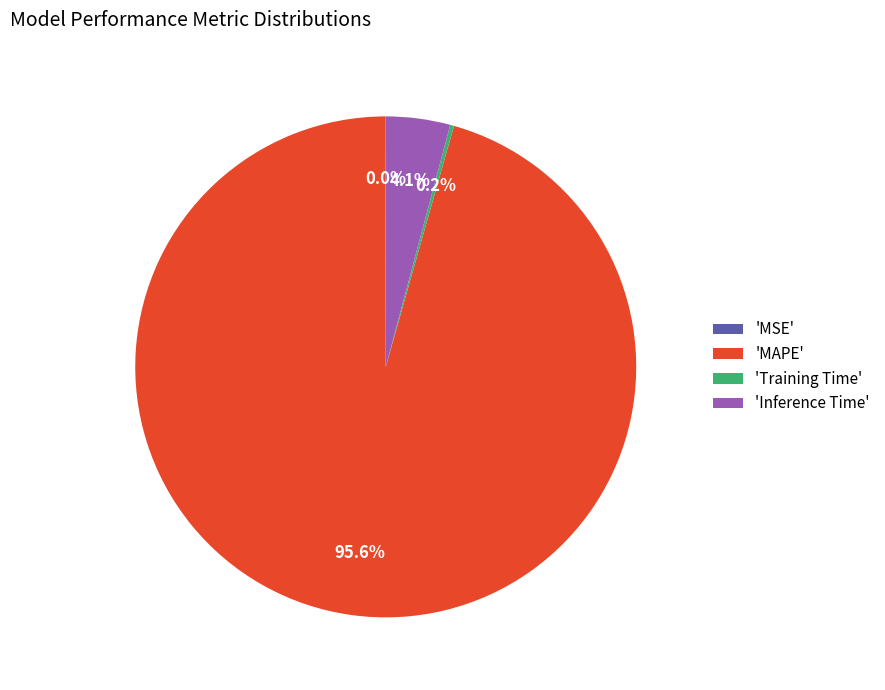

Which slice is the largest?

'MAPE'